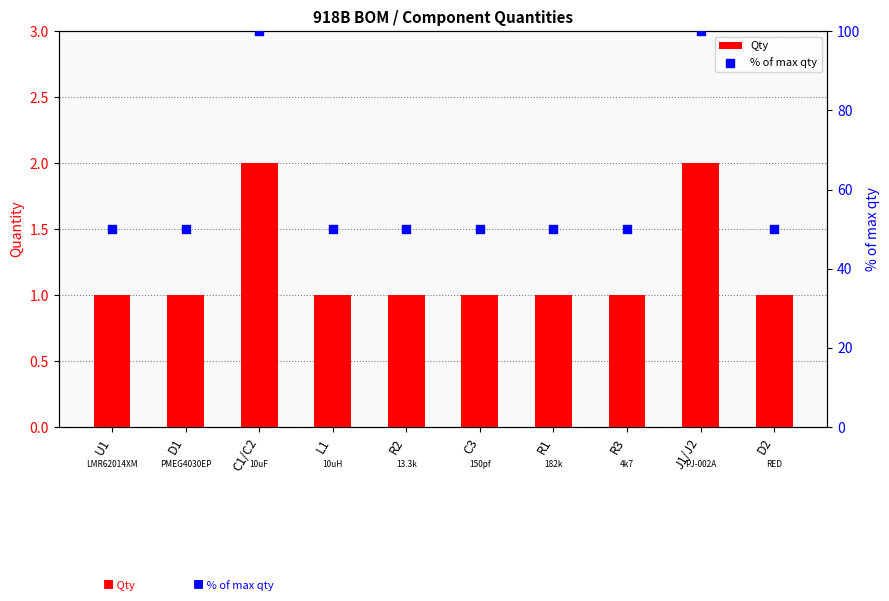

Is the value of Qty at R1 greater than the value of % of max qty at D2?

No